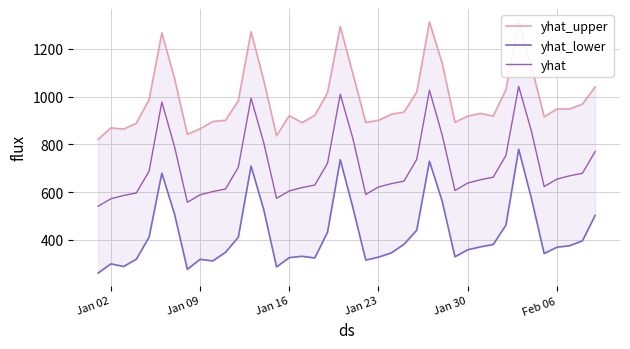

Does the chart display data point markers on the line(s)?

No